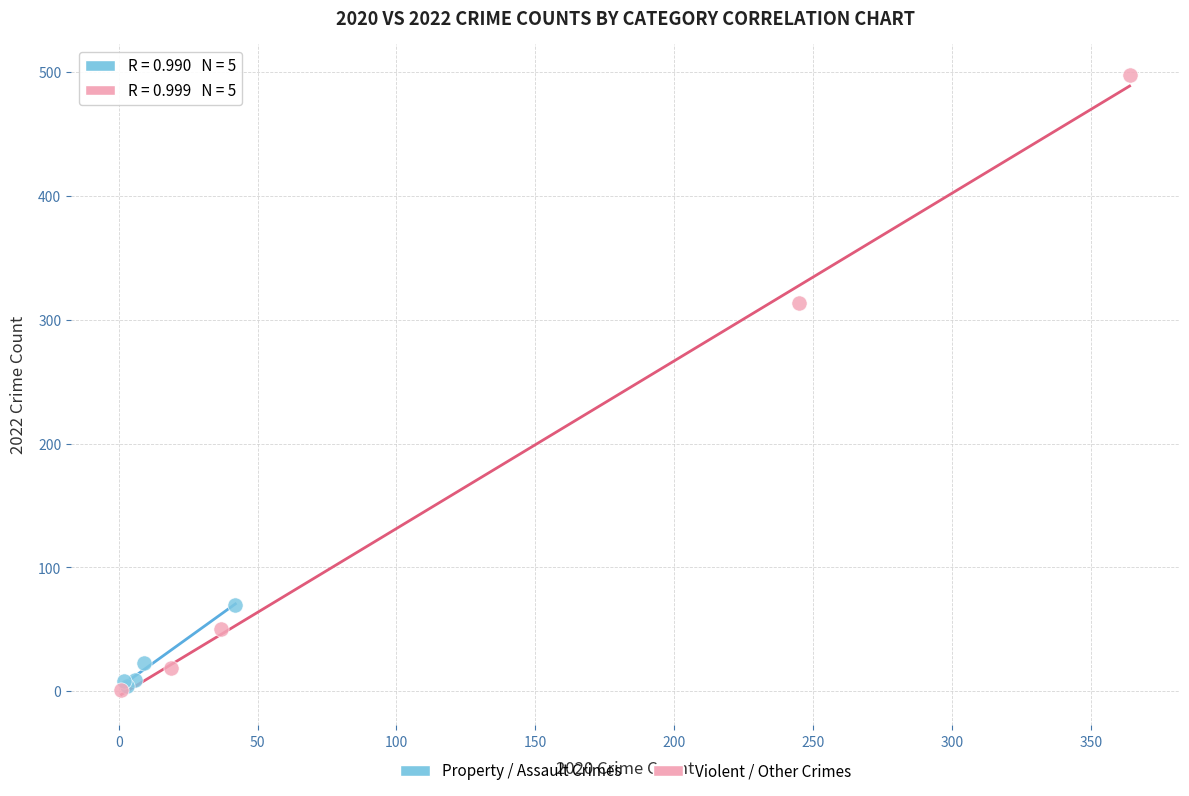

Which series reaches the maximum Y coordinate?

Violent / Other Crimes